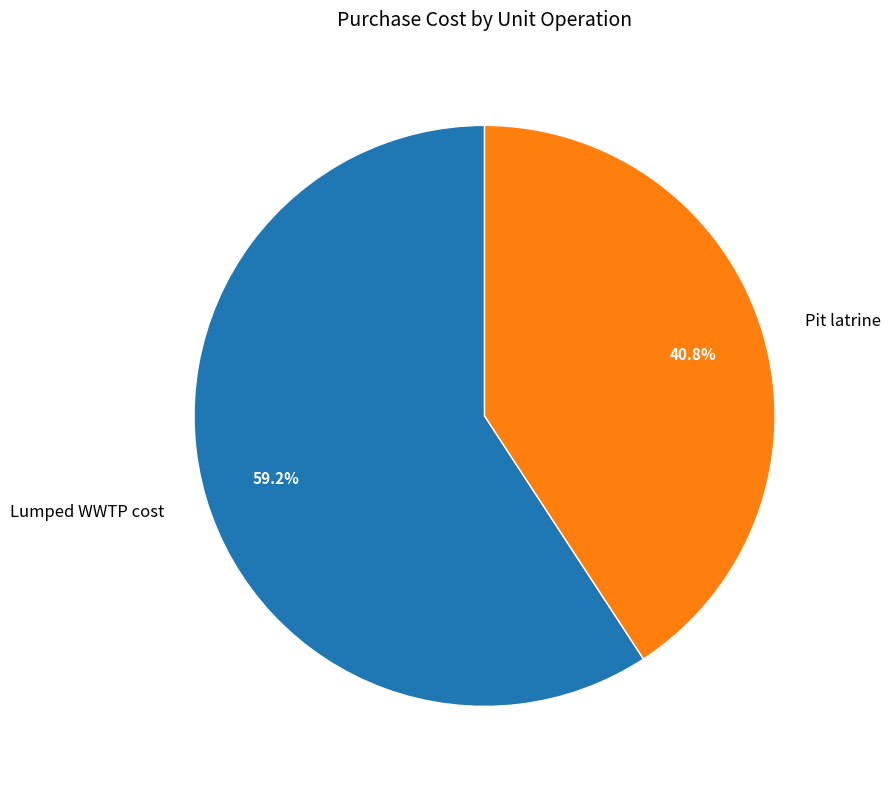

To the nearest percent, what is the combined percentage of Pit latrine and Lumped WWTP cost?

100%